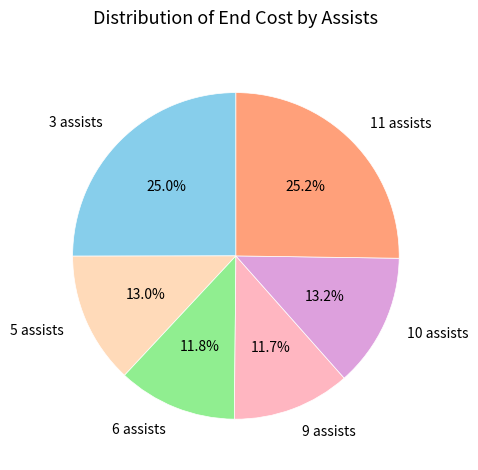

Is there any slice that represents more than half of the pie?

No